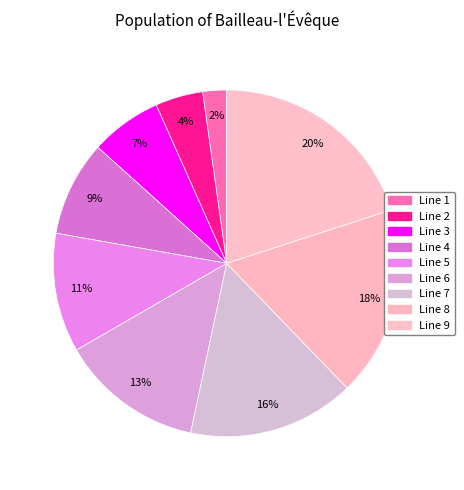

What percentage is the Line 6 slice, to the nearest percent?

13%